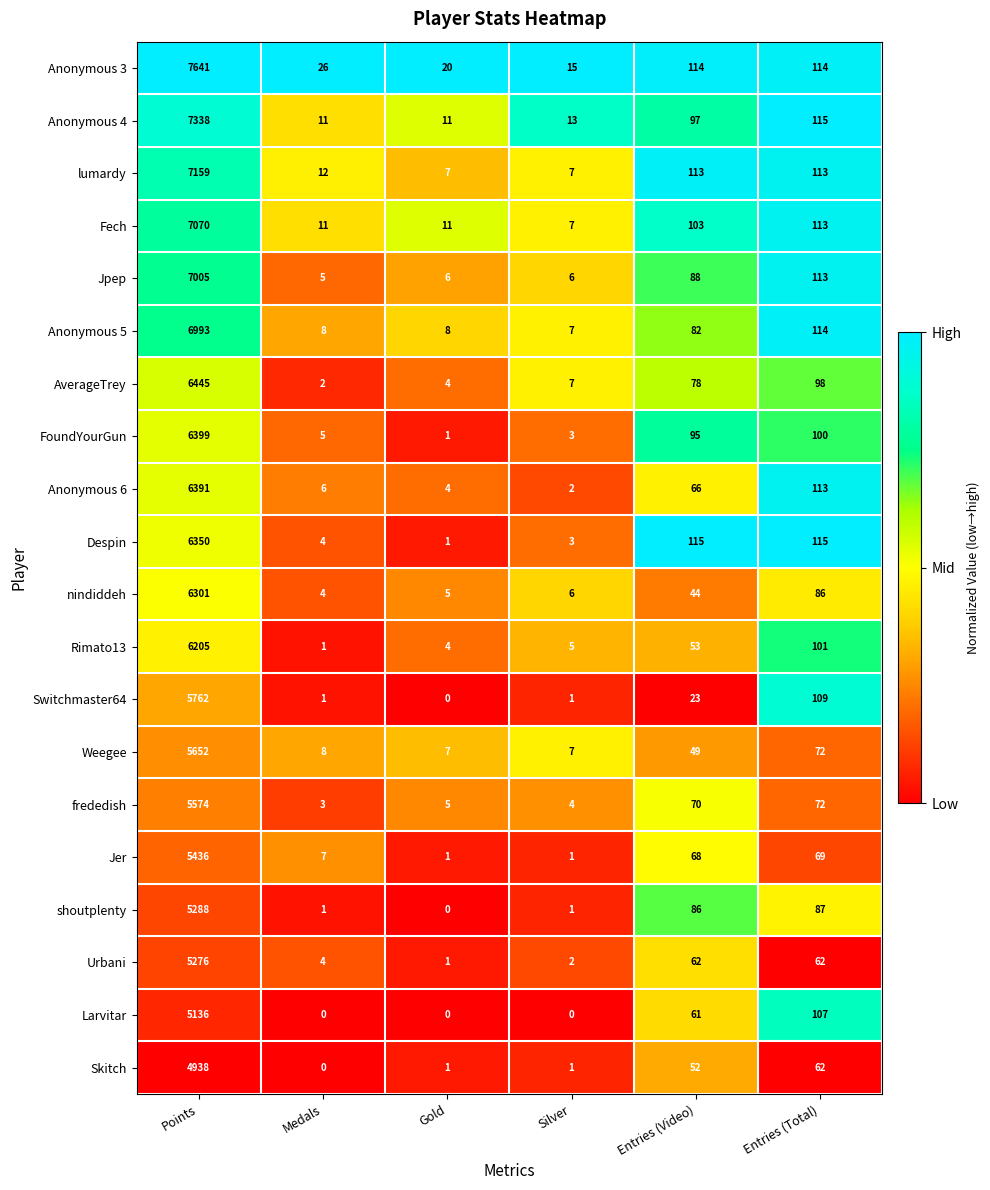

What is the sum of the Anonymous 3 values at Entries (Total) and Entries (Video)?

228